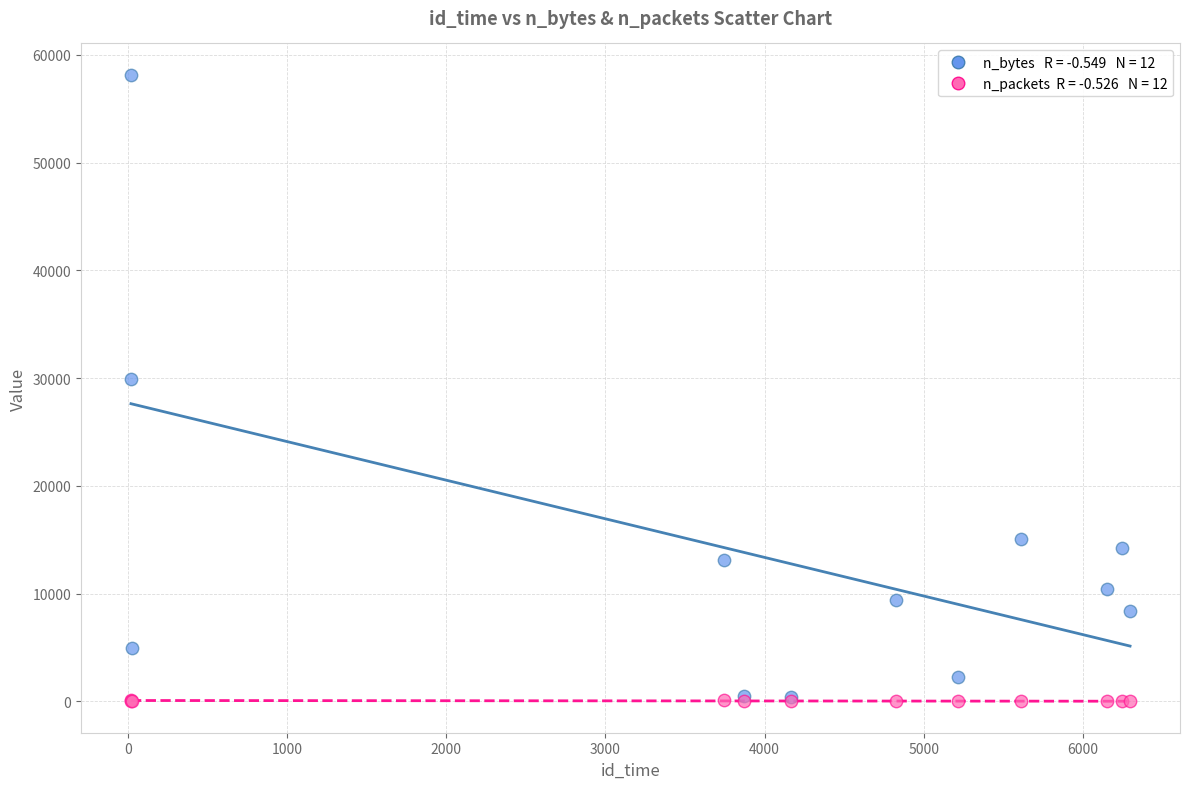

Across all series, what Y value is closest to 29083?

29967